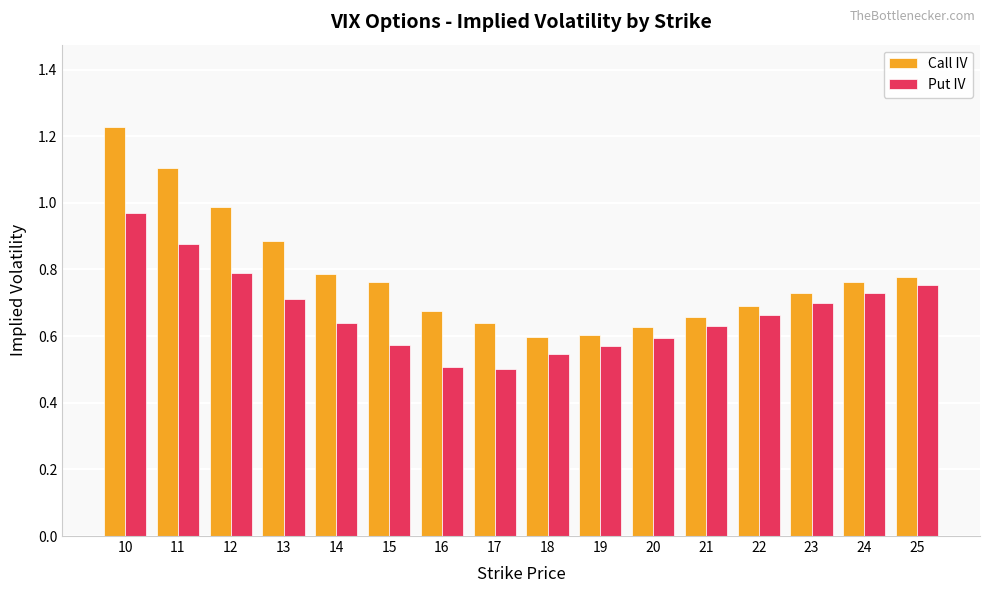

What is the total value across all series at 24?

1.5